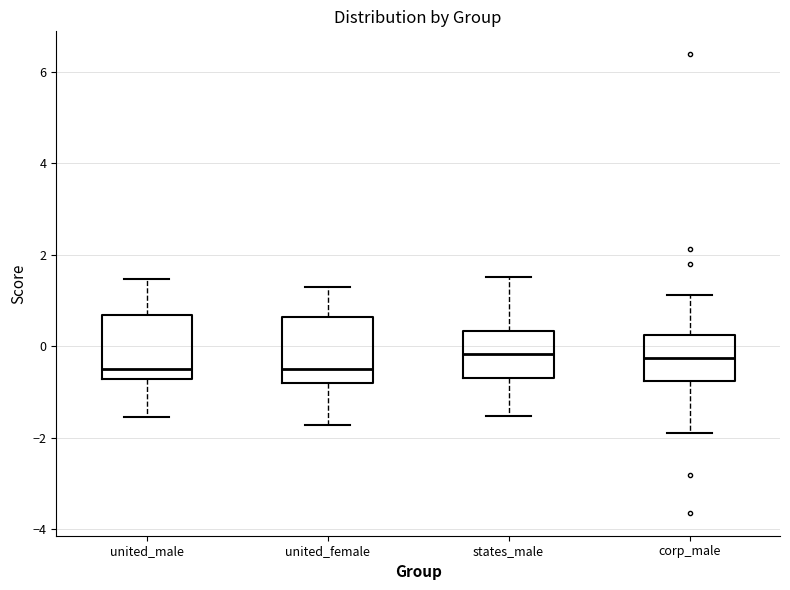

Where is the lower edge of the box for corp_male on the y-axis? The values are not printed on the chart, so give them approximately, as read against the axis.

-0.8